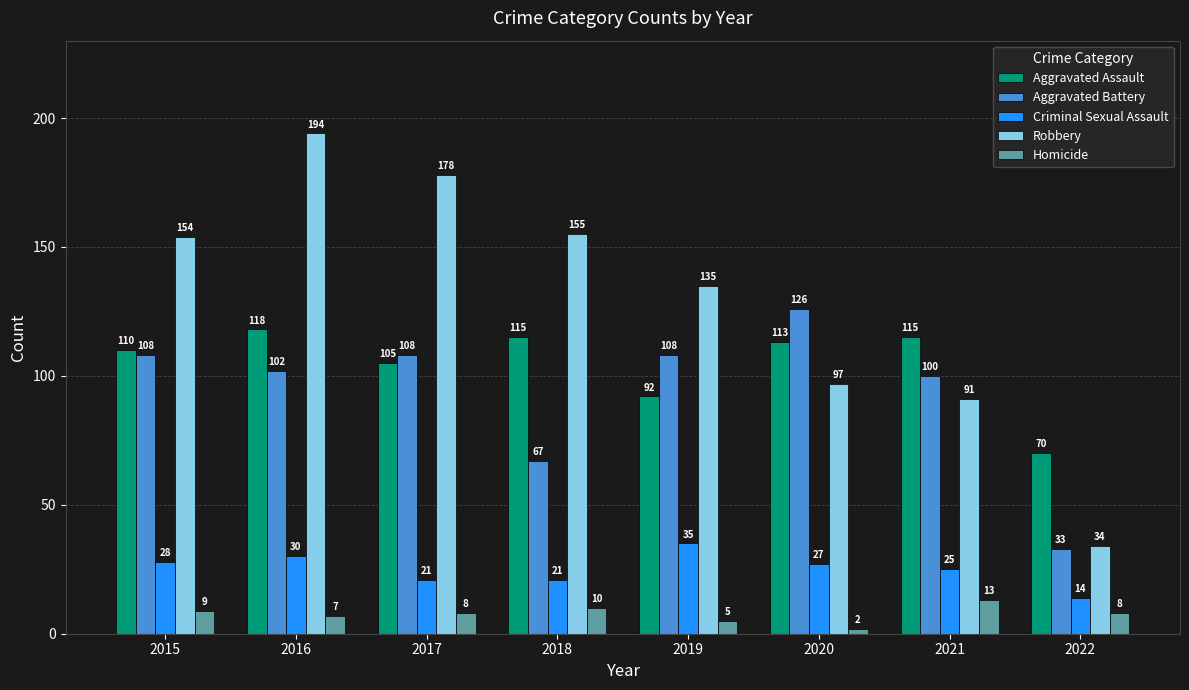

What is the total value across all series at 2015?

409